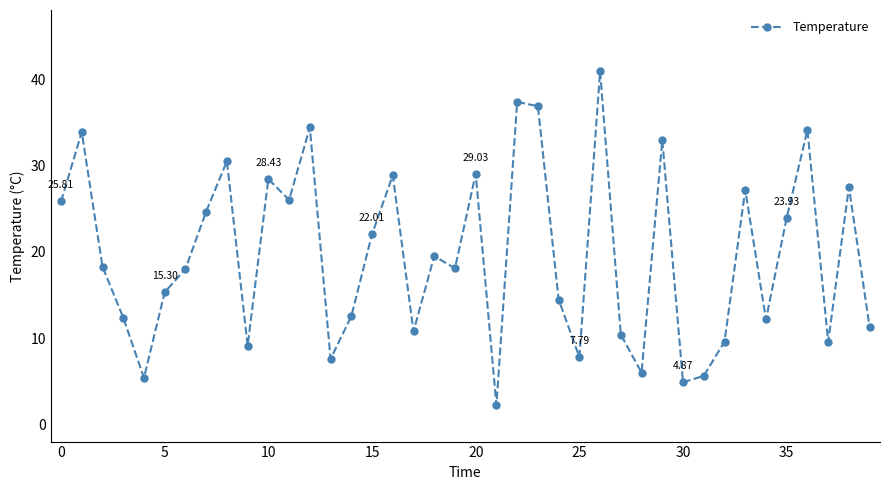

What is the value of the 31st point from the left?

4.9